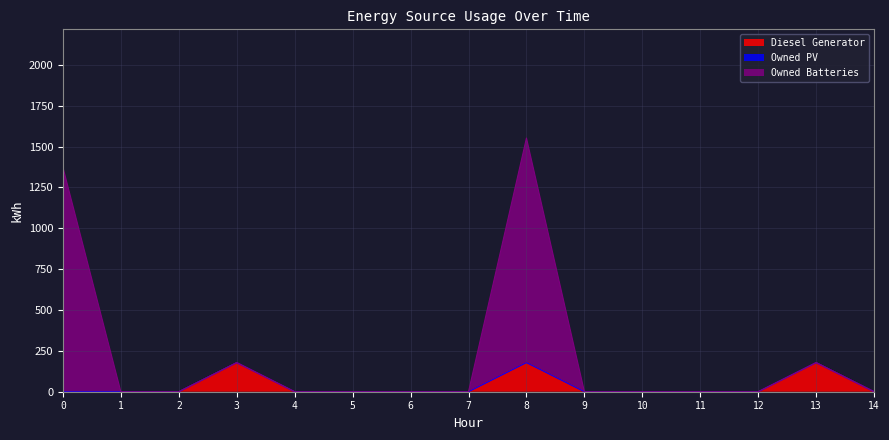

What is the difference between the second highest and minimum values in the Diesel Generator series?

178